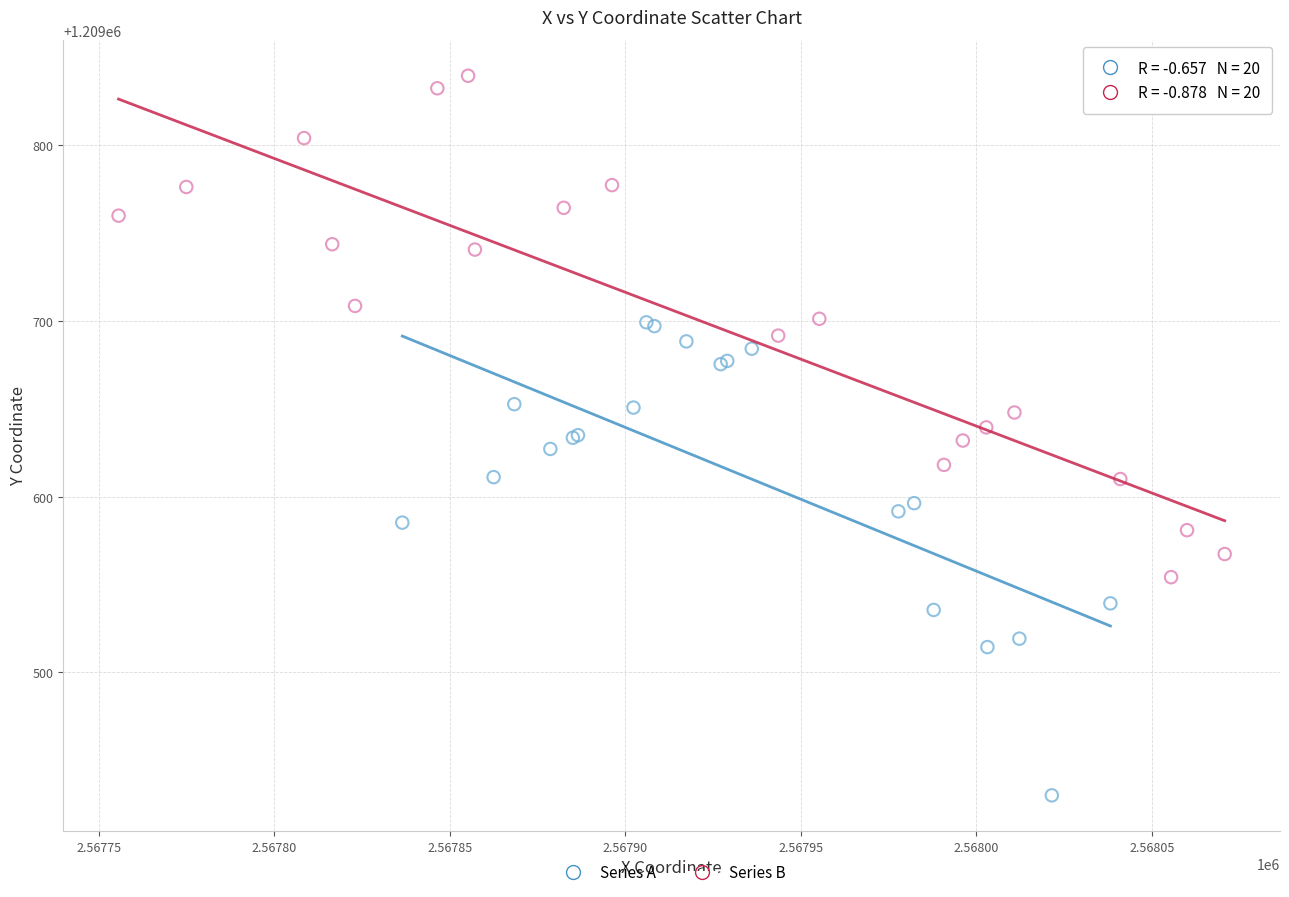

Which series reaches the minimum Y coordinate?

Series A